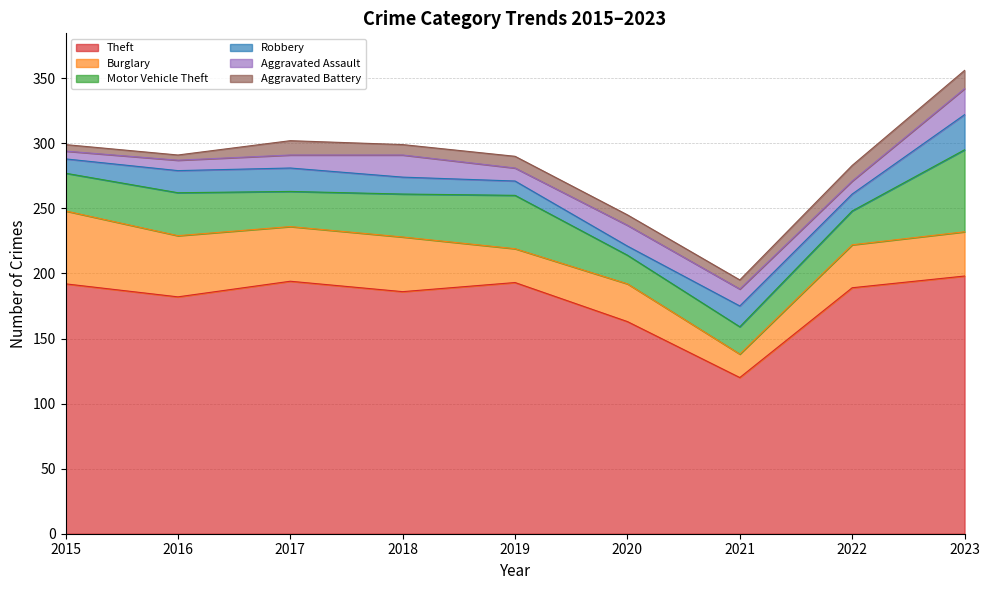

How many data points in Burglary are less than 34?

4